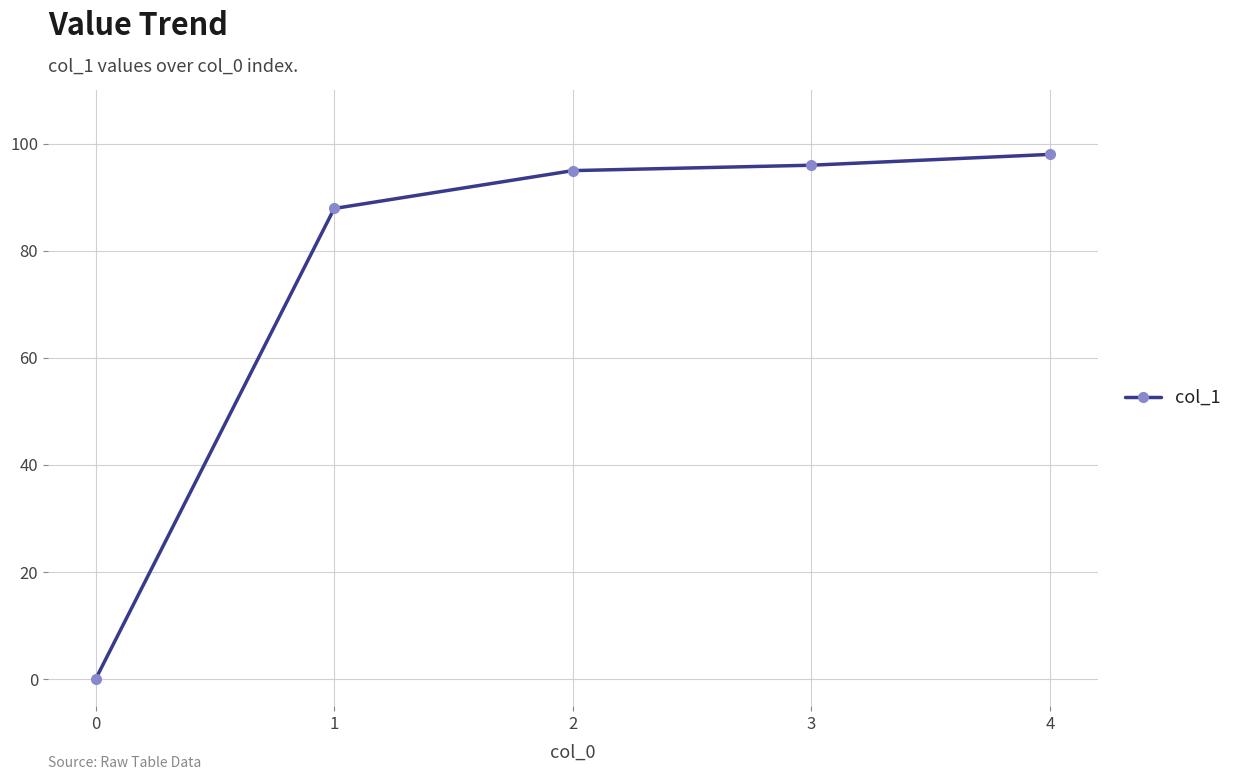

The chart shows a value of 43.5 at 1. True or false?

False